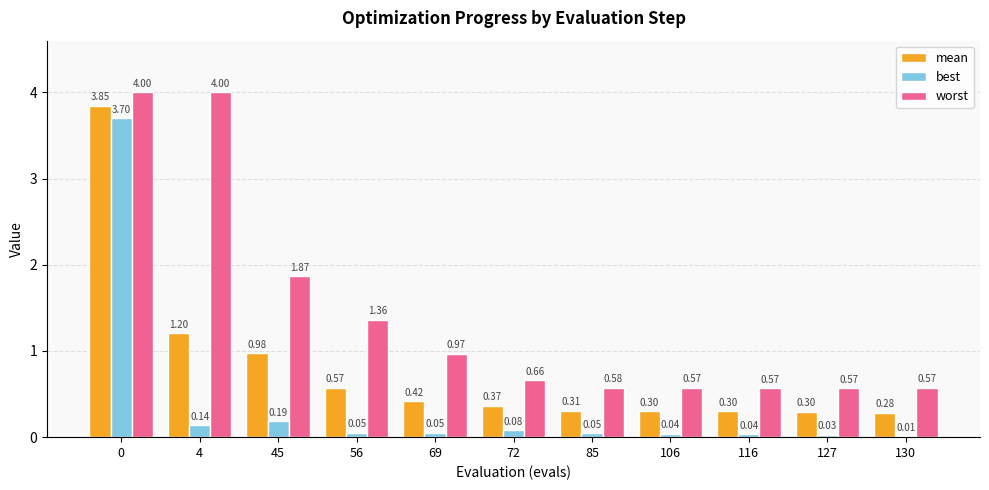

What is the total value across all series at 56?

2.0